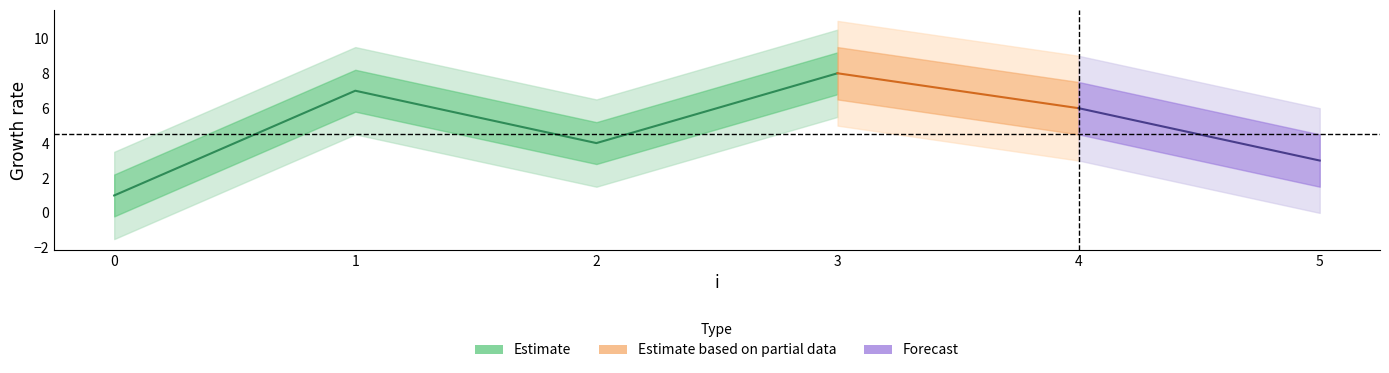

At which category is the sum across all series the highest?

3